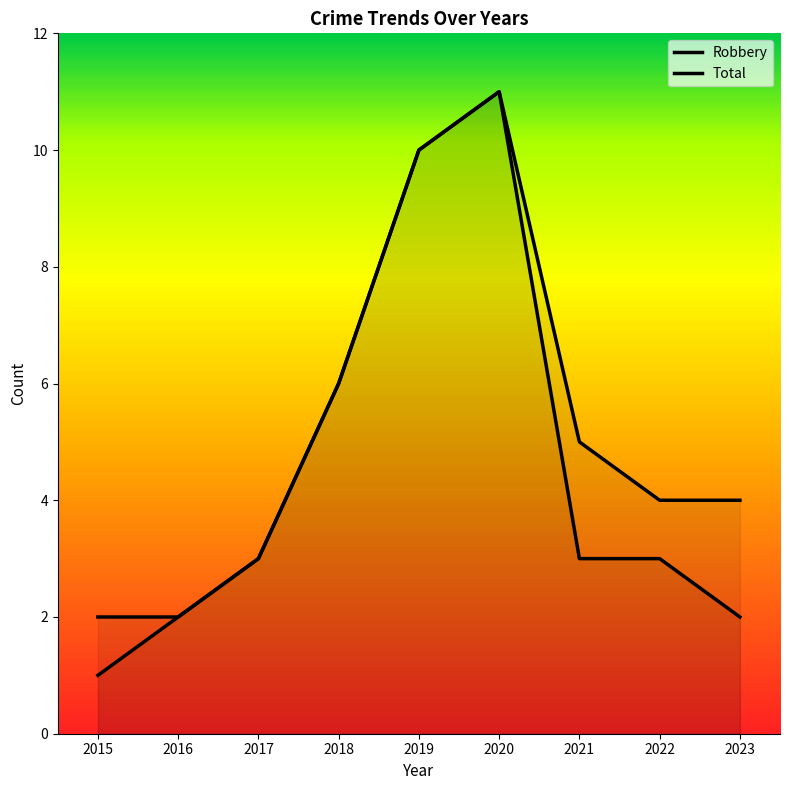

What is the difference between the maximum and minimum values in the Robbery series?

10